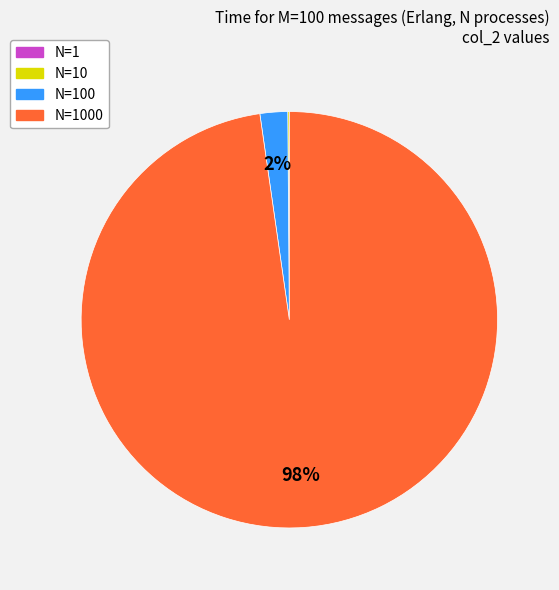

To the nearest percent, what is the difference between the largest and smallest slice percentages?

98%